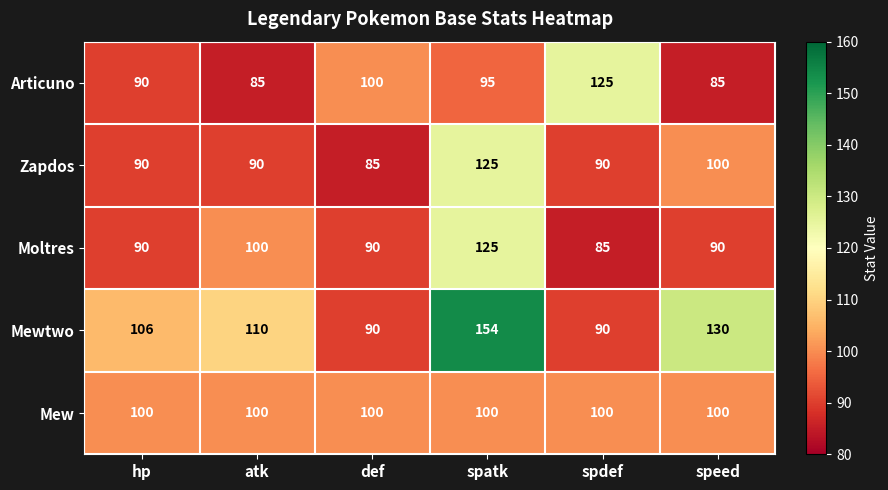

Which series has the largest range (max minus min)?

Mewtwo